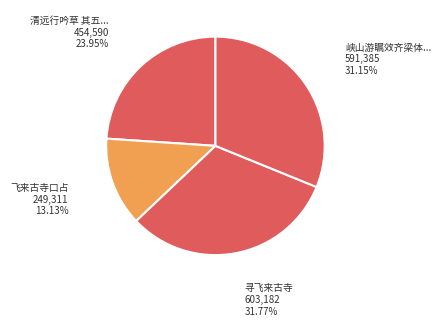

Is there a majority slice in this chart?

No